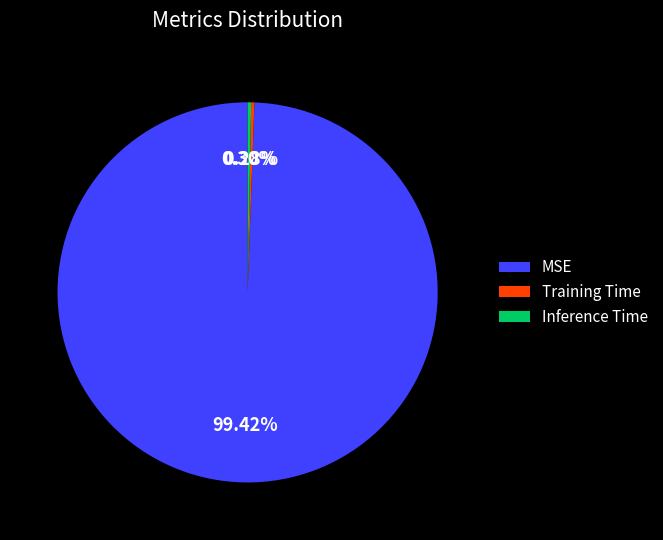

Which slice is the largest?

MSE